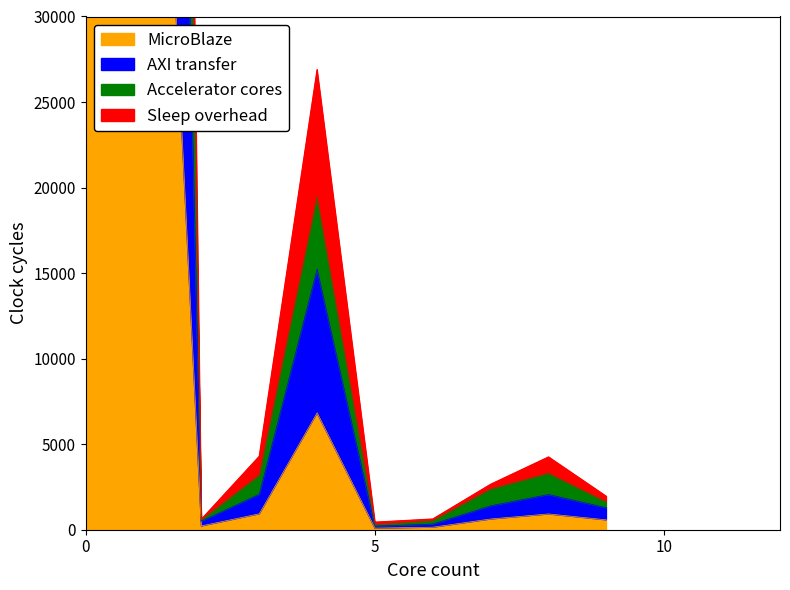

How many categories are shown in the chart?

10